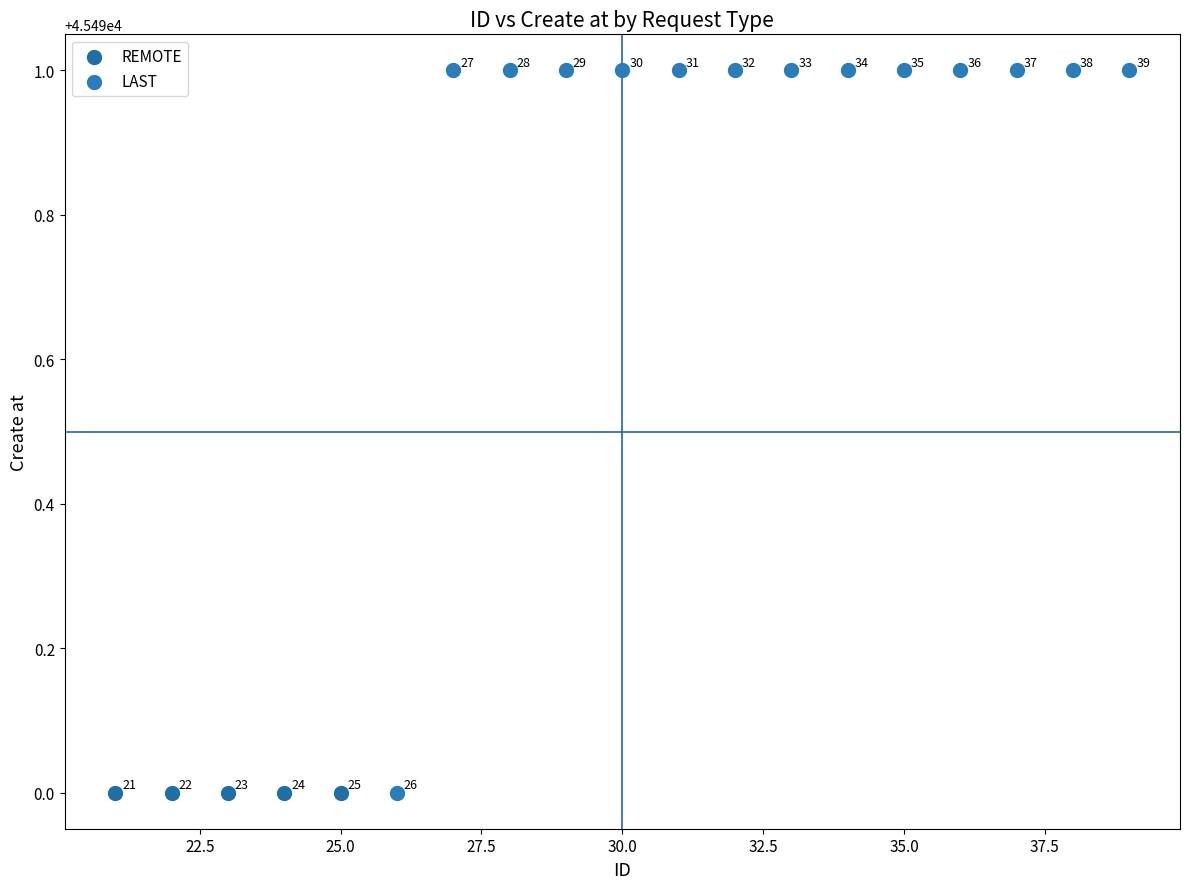

Which series contains the highest Y value?

LAST